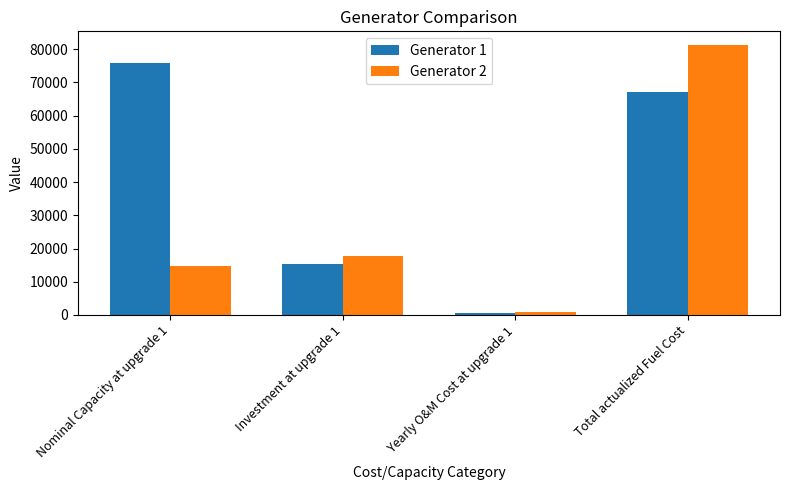

What is the label of the 3rd bar from the left?

Yearly O&M Cost at upgrade 1